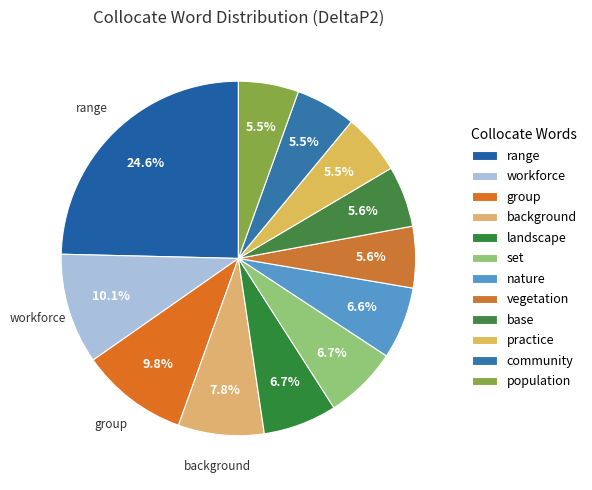

How many slices are in this pie chart?

12